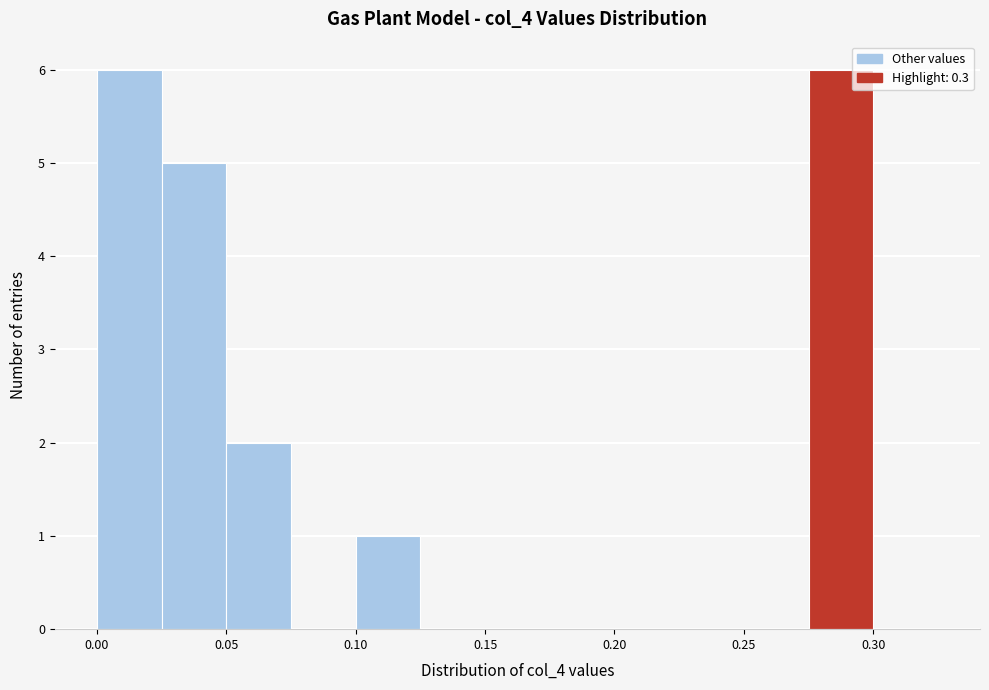

How tall is the bar that spans 0.000 to 0.025 on the x-axis? The values are not printed on the chart, so give them approximately, as read against the axis.

6